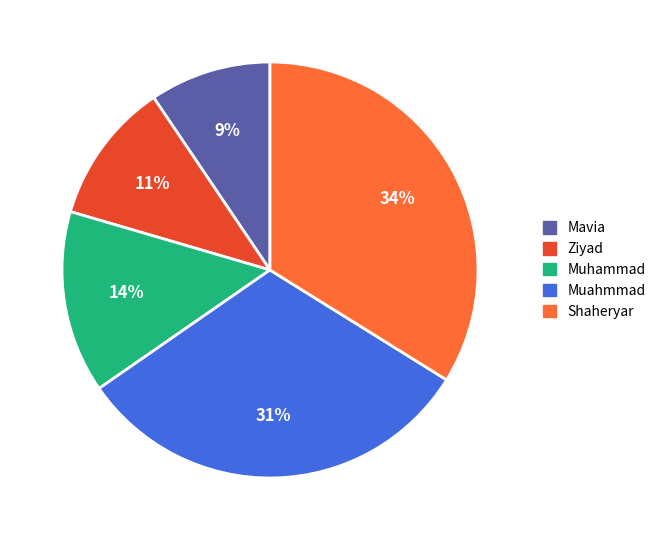

What is the ratio of the value at Shaheryar to the value at Ziyad?

3.1